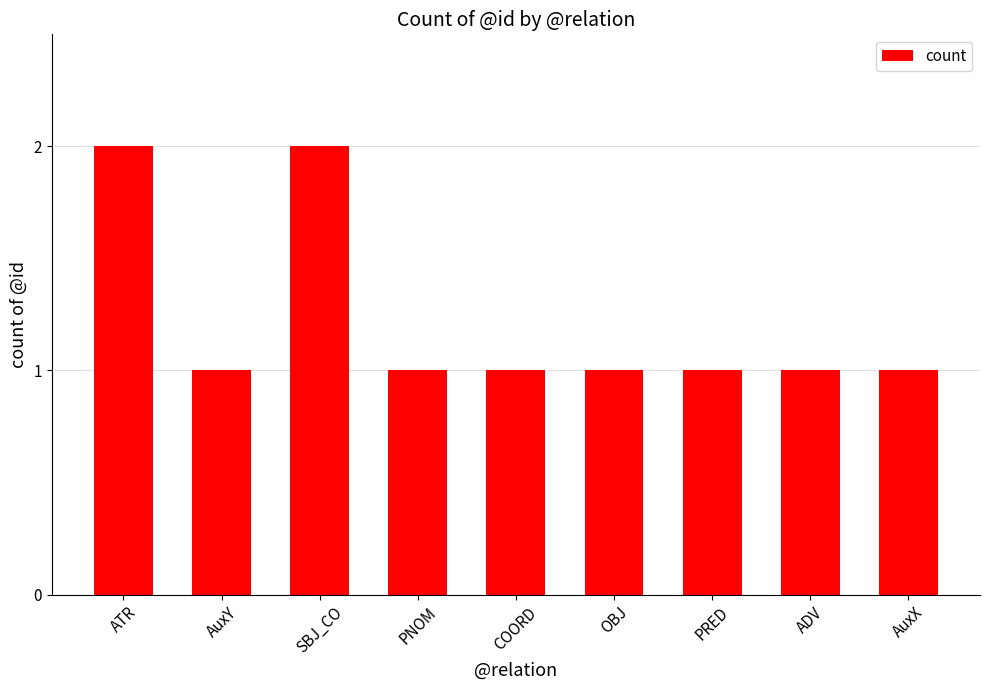

What is the change in value from ATR to PRED?

-1